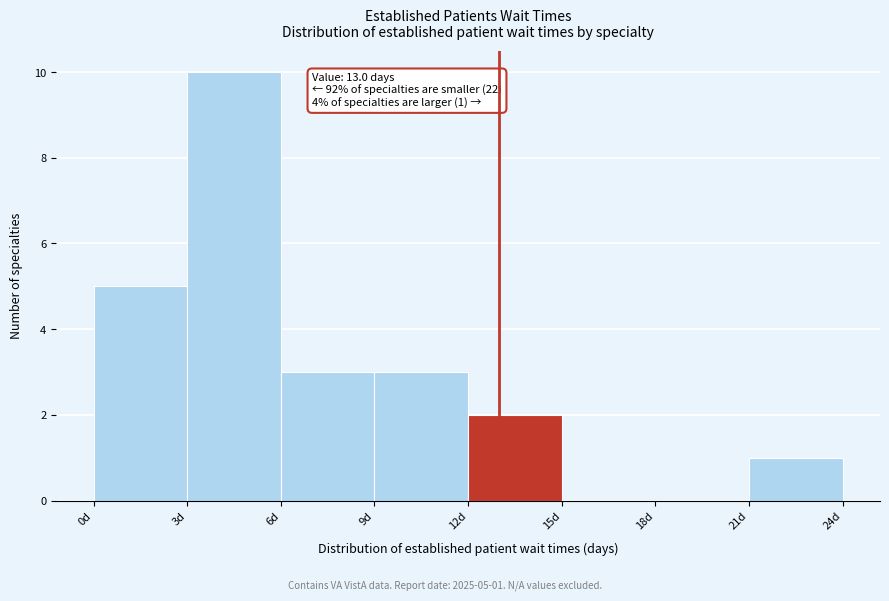

Over which range of the x-axis is the bar tallest?

3 to 6